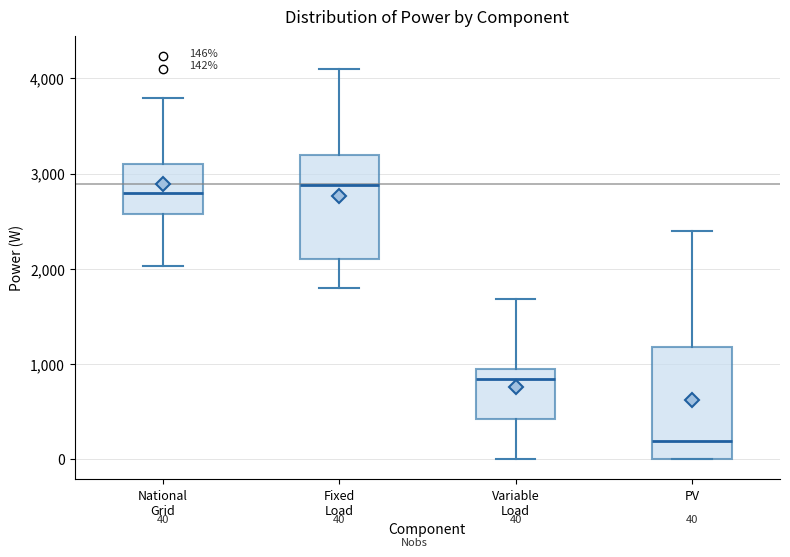

Which box has the lowest median line?

PV